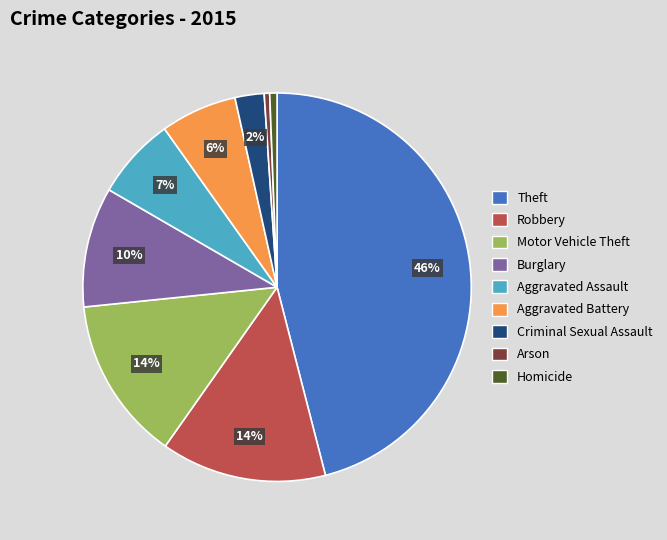

Is there a majority slice in this chart?

No